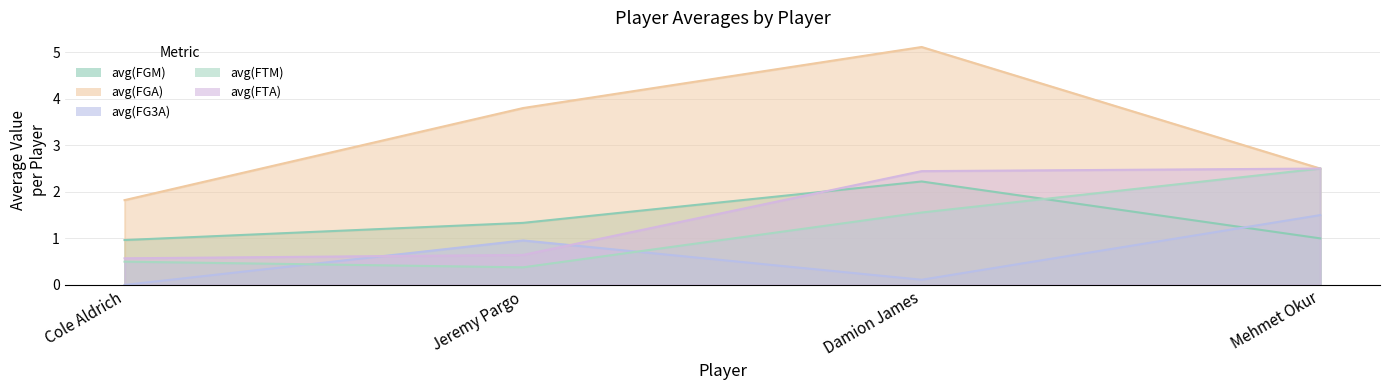

Where does the avg(FGM) series first go above 1?

Jeremy Pargo